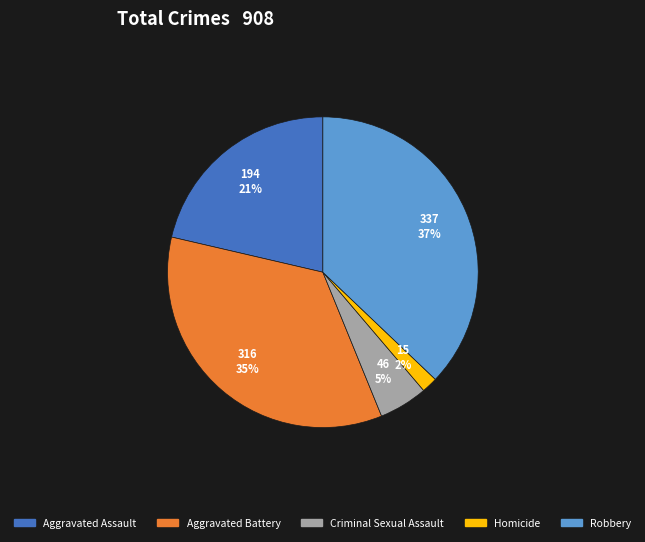

Which slice is the largest?

Robbery